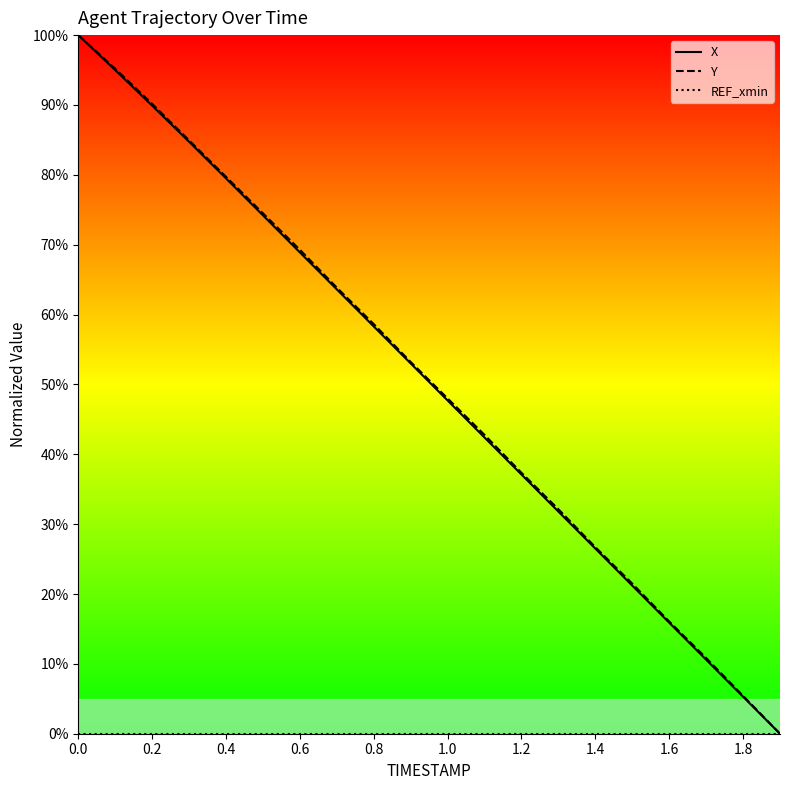

Rank the series by their maximum value, from highest to lowest.

X, Y, REF_xmin